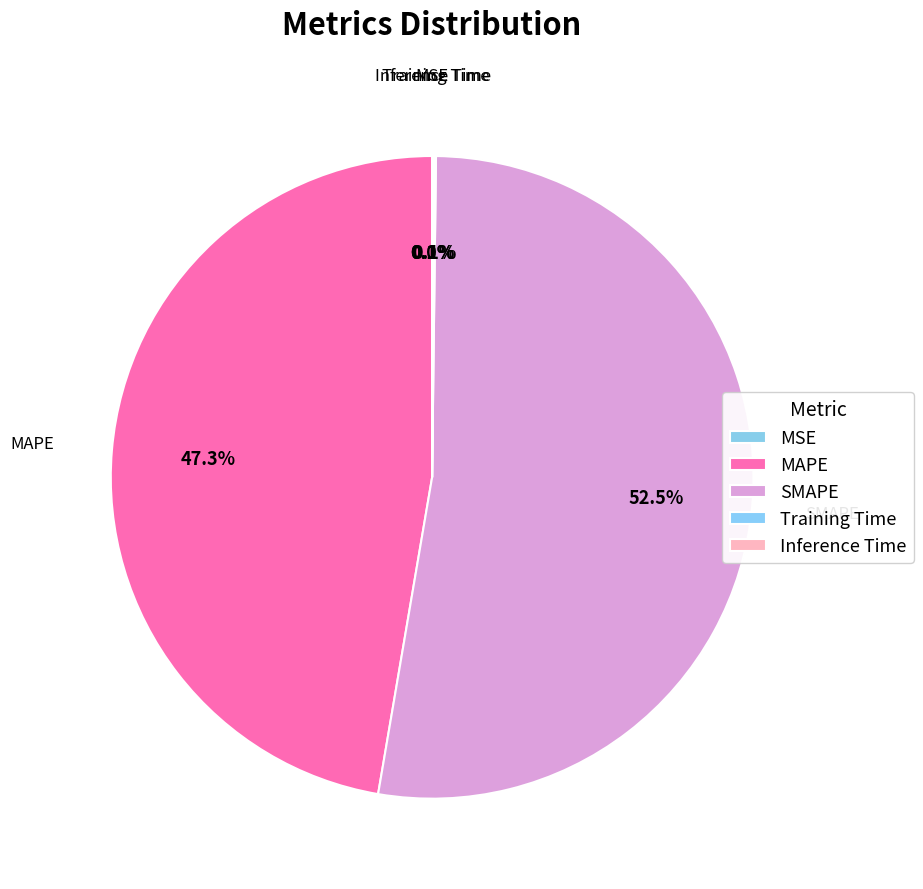

Is the sum of SMAPE and MAPE greater than half?

Yes